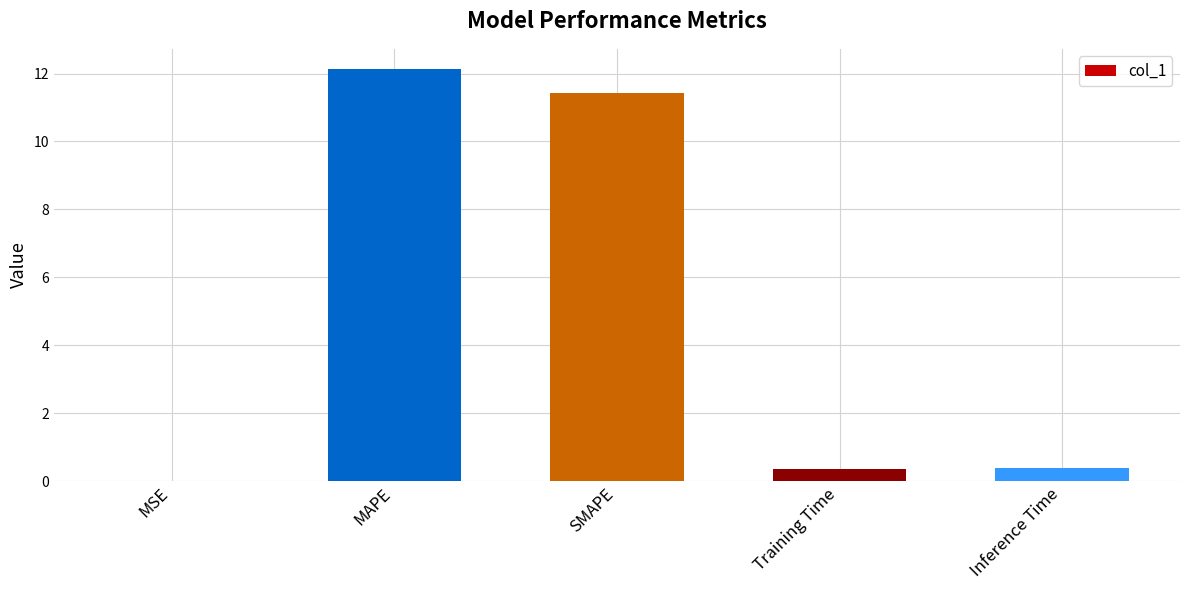

At which category does the chart reach its peak across all series?

MAPE